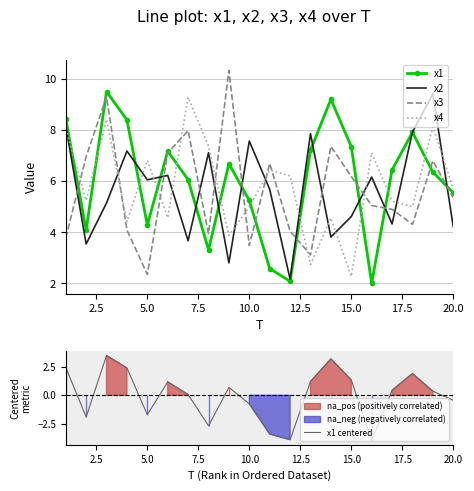

In x4, how many points are lower than both neighbors (excluding endpoints)?

7